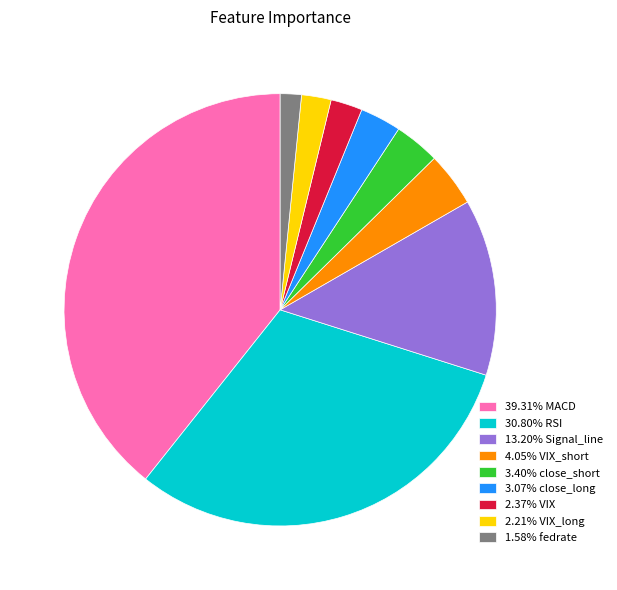

Combined, do 39.31% MACD and 3.07% close_long account for over 50%?

No